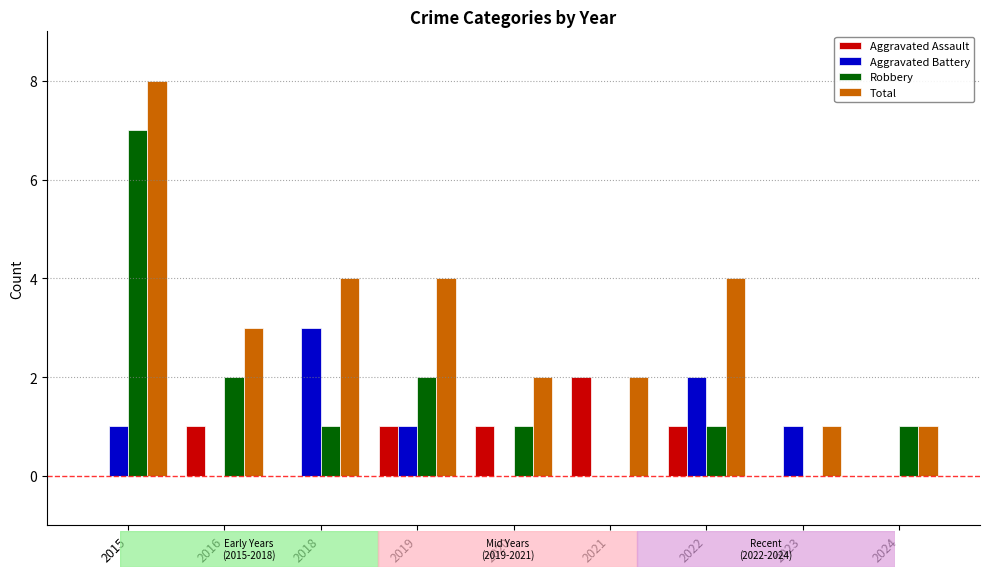

At which category is the sum across all series the highest?

2015